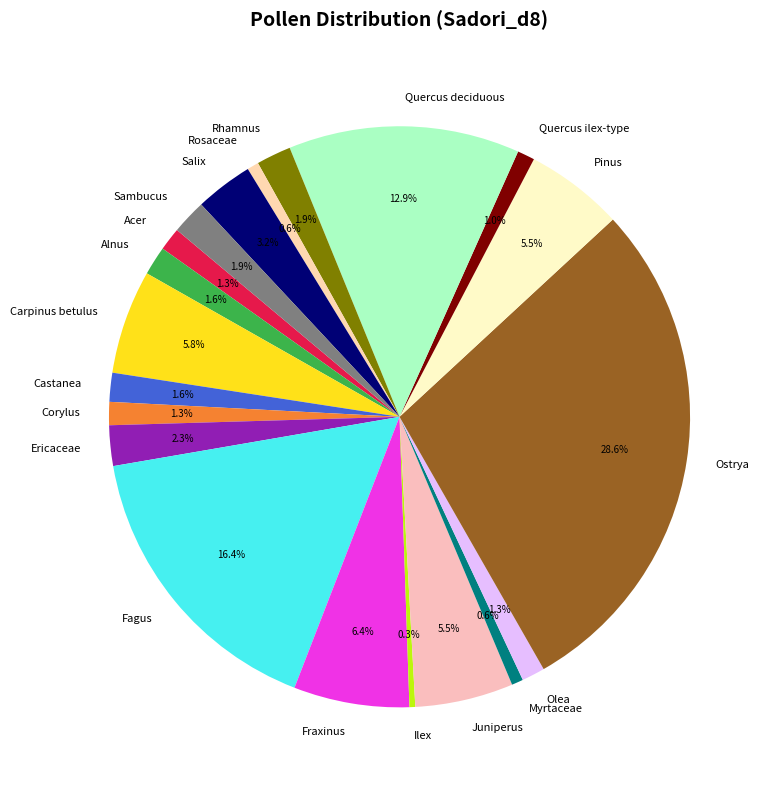

Approximately how many times larger is the value at Carpinus betulus compared to Fagus?

0.4